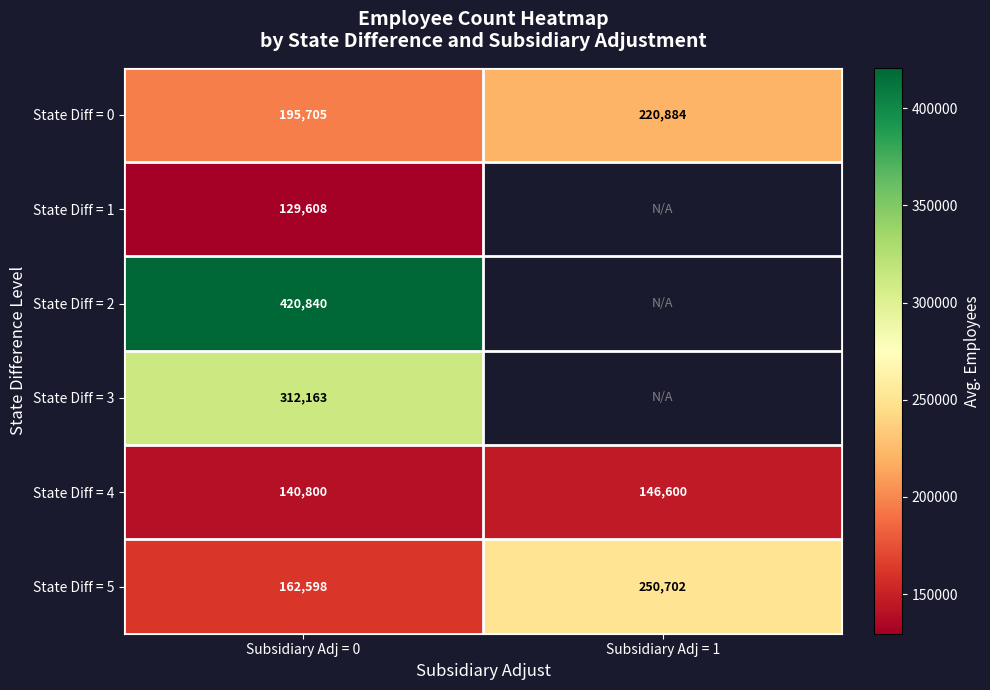

How many distinct data groups are displayed?

6